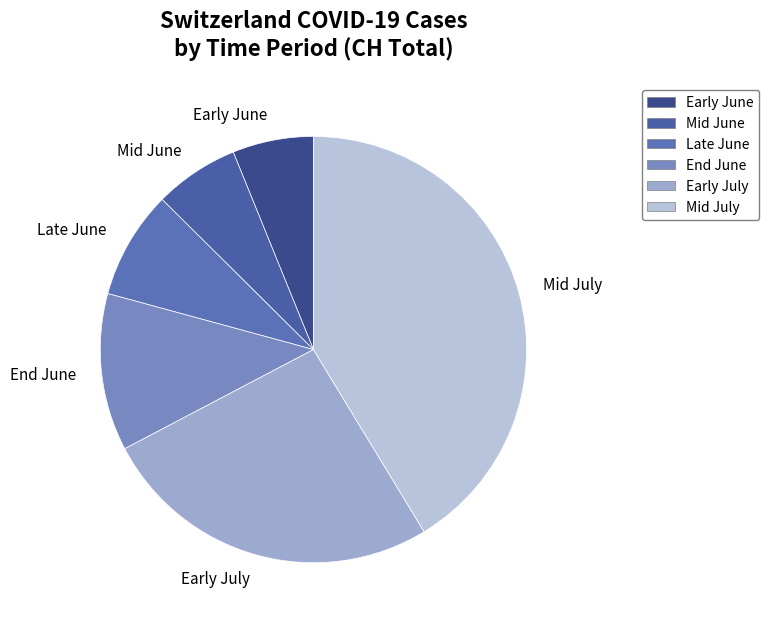

Is it true that Early June is 13% of the pie?

False